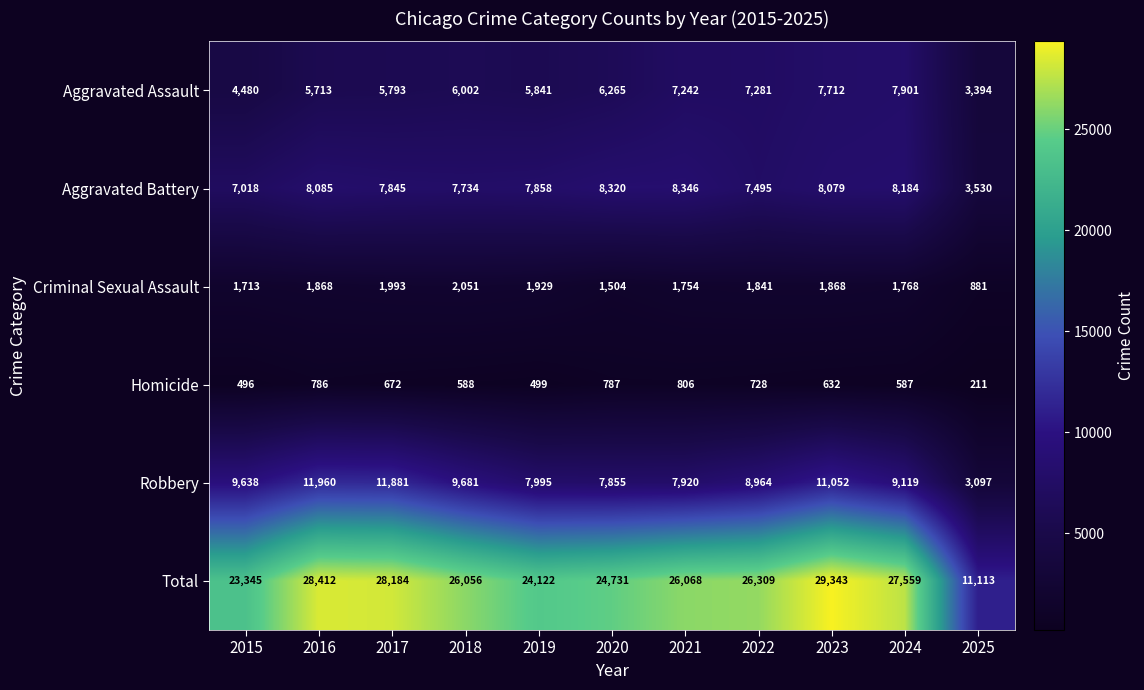

Which series changed the most between 2019 and 2025?

Total